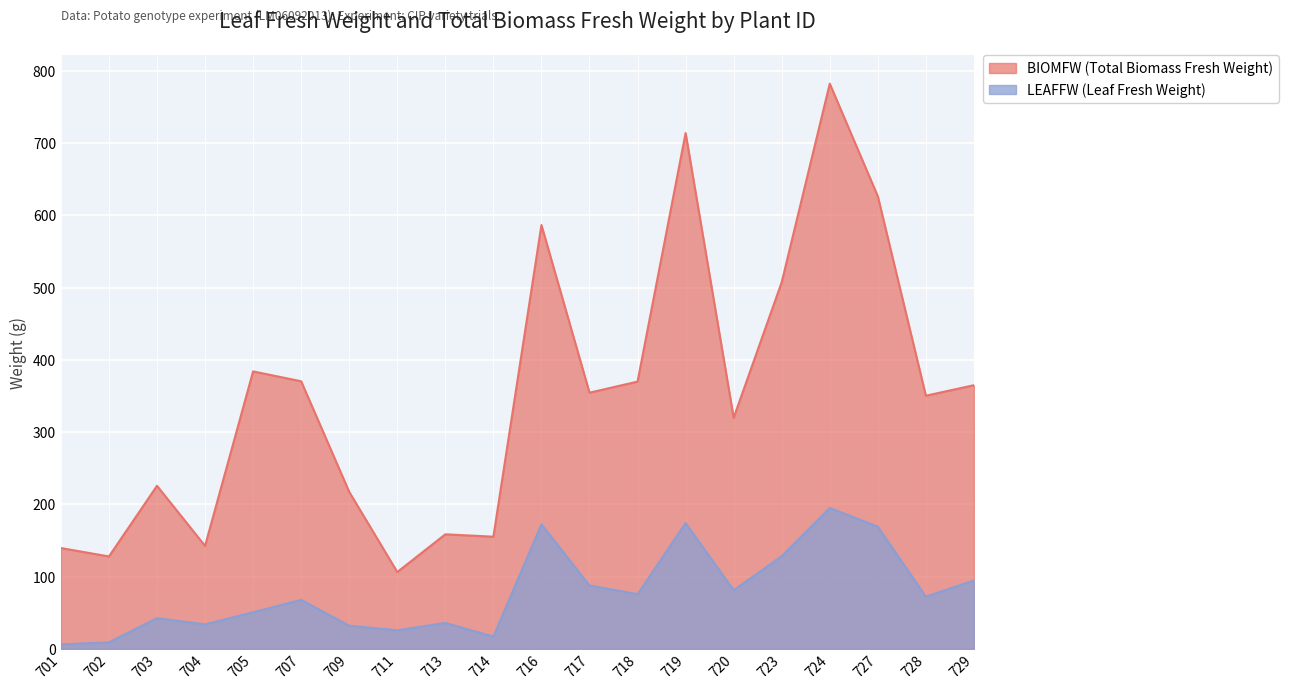

In BIOMFW, how many points are higher than both neighbors (excluding endpoints)?

6